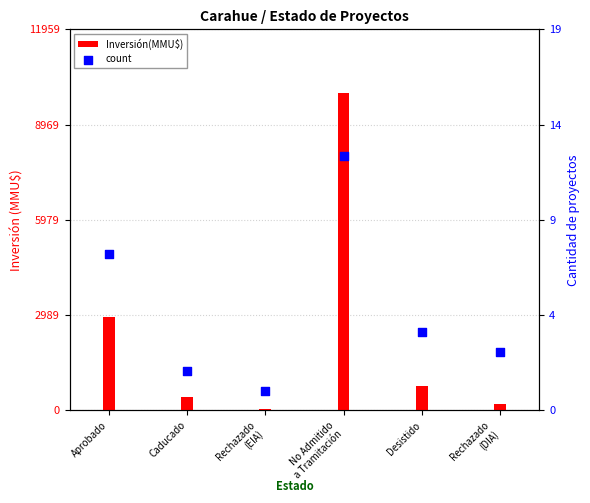

Which series has the widest spread of Y values?

Inversión(MMU$)